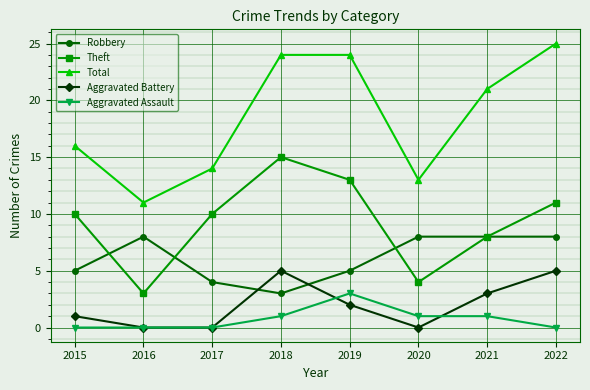

True or false: Theft and Total intersect in this chart.

False